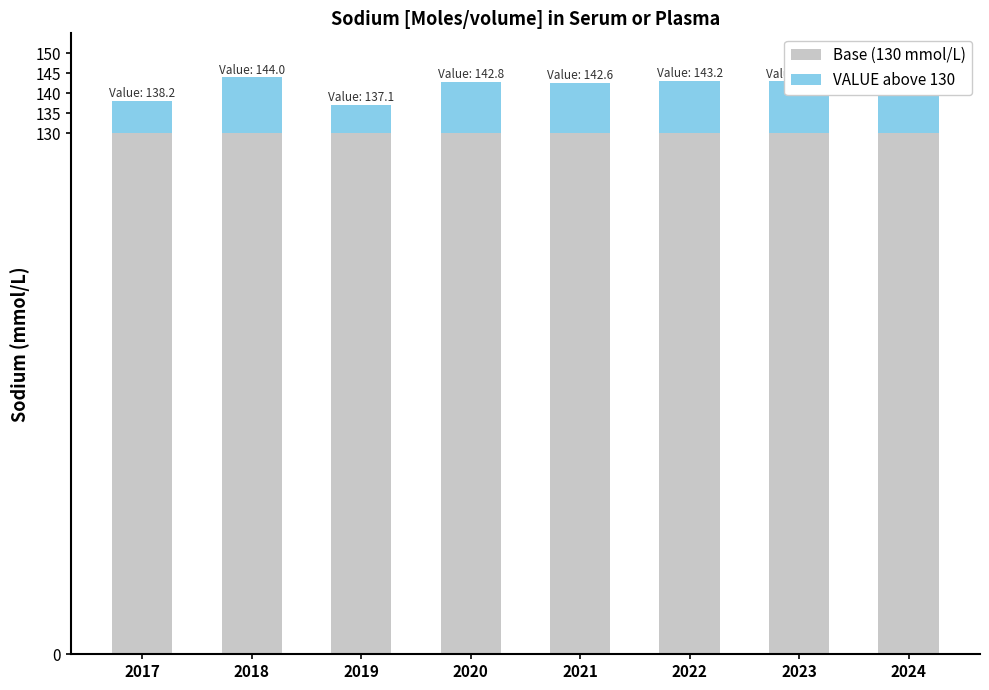

What is the total value across all series at 2022?

143.2